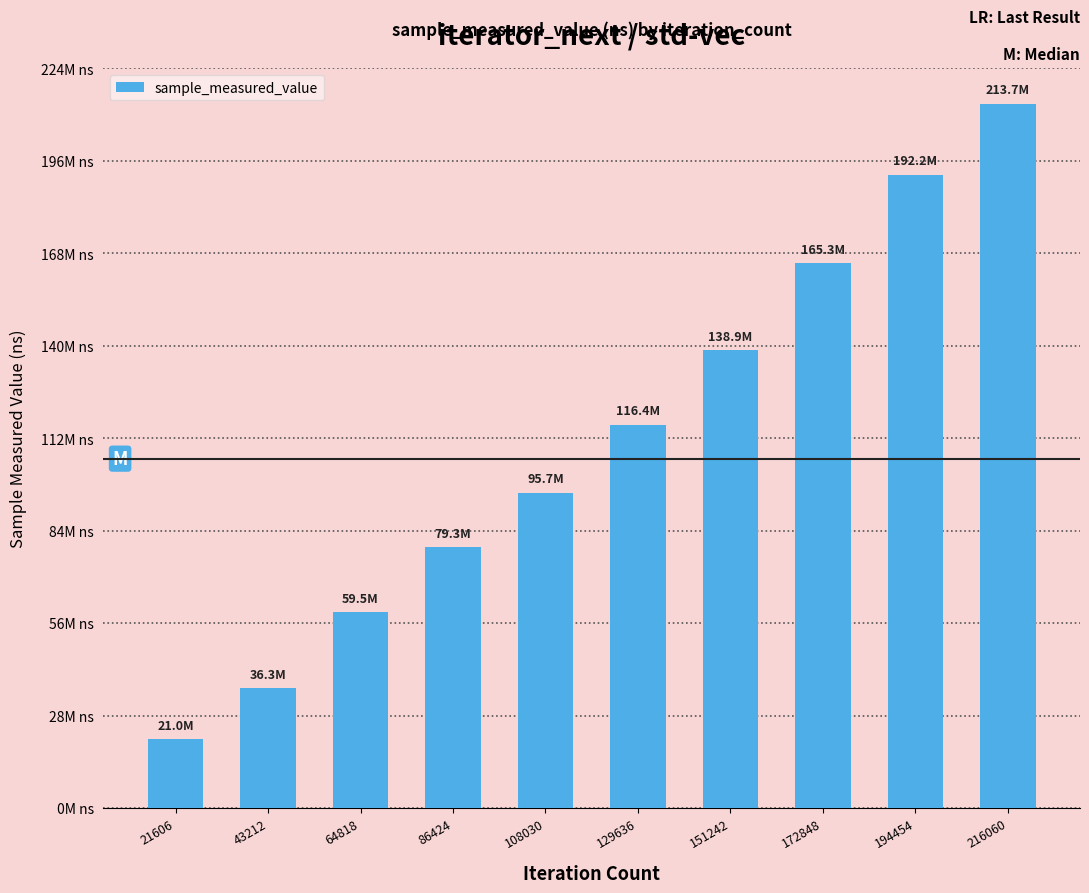

Are the bars horizontal?

No